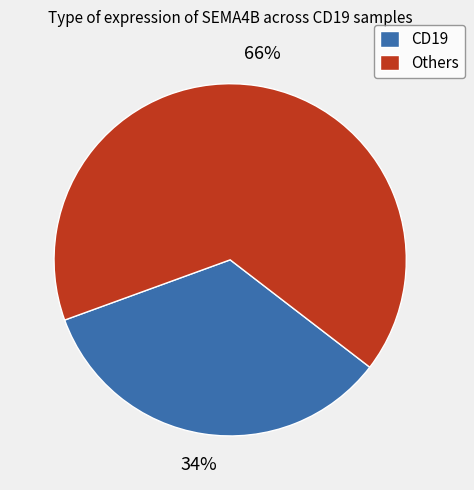

Which category has the smallest portion of the pie?

CD19